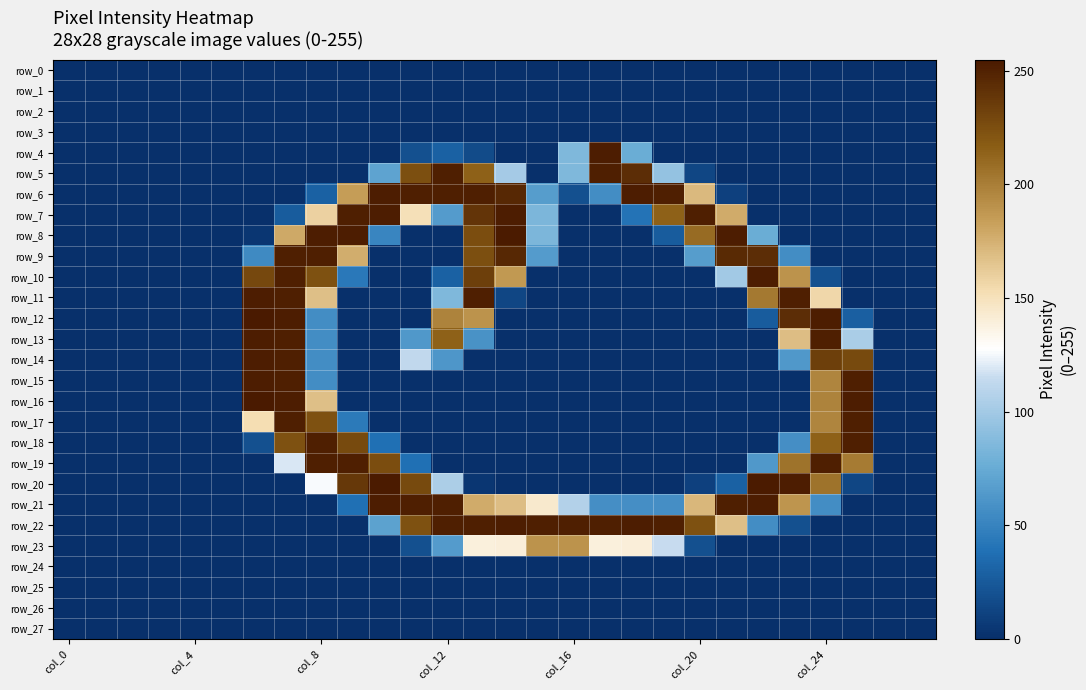

What is the maximum value shown in the chart?

255